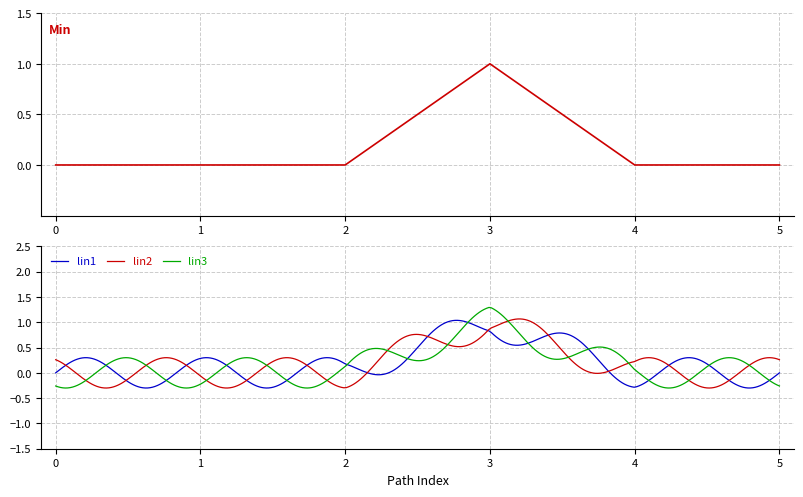

How many data points are above 0?

1